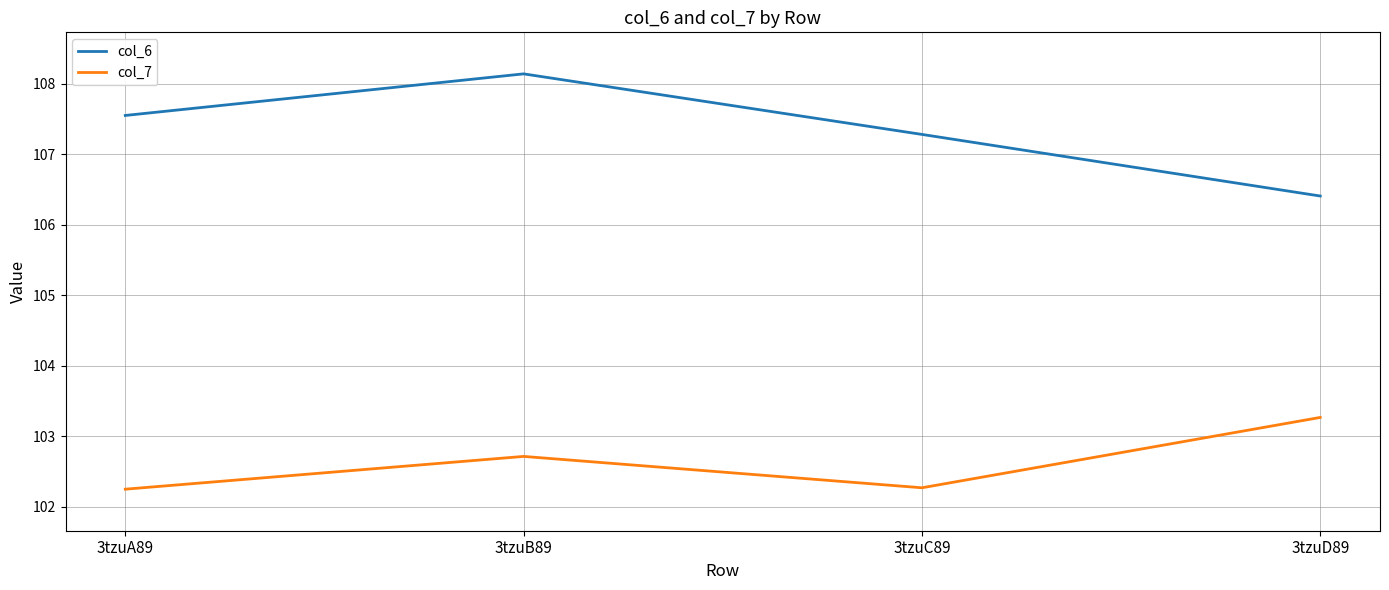

Where is the first local maximum for col_7?

3tzuB89